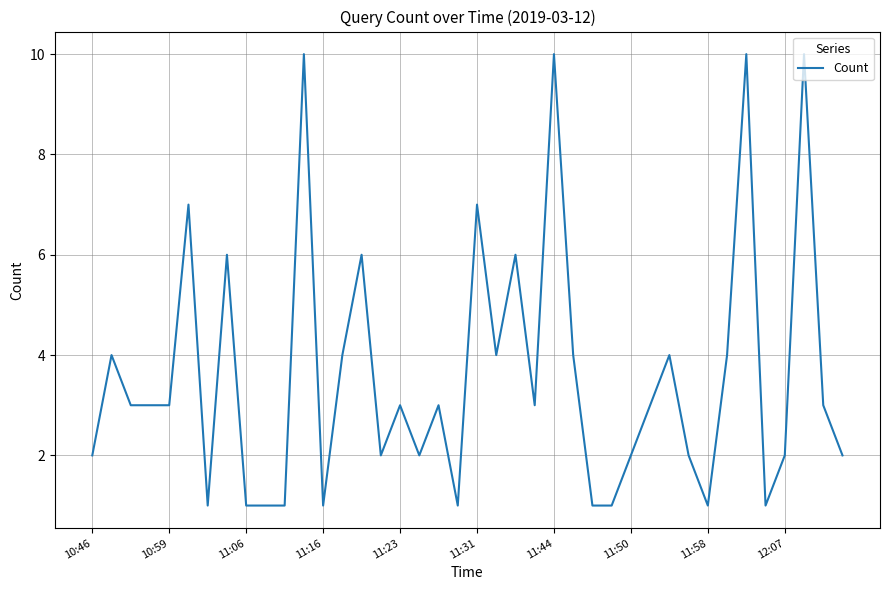

What is the difference between the maximum and minimum values?

9